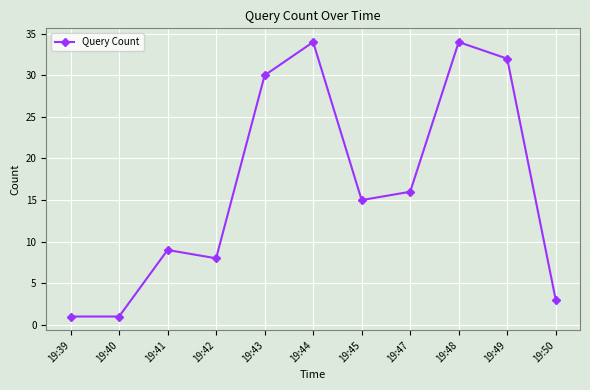

Reading left to right, what are all the values shown in this chart?

1	1	9	8	30	34	15	16	34	32	3